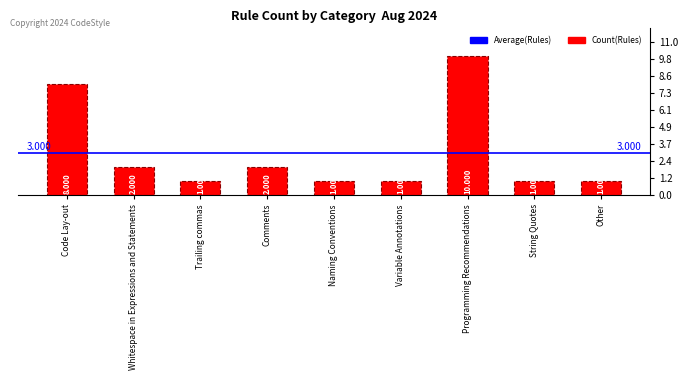

Which has a higher value, String Quotes or Code Lay-out?

Code Lay-out